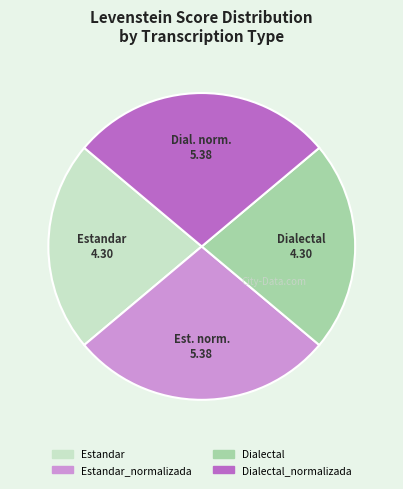

Does Dialectal account for over 50% of the chart?

No